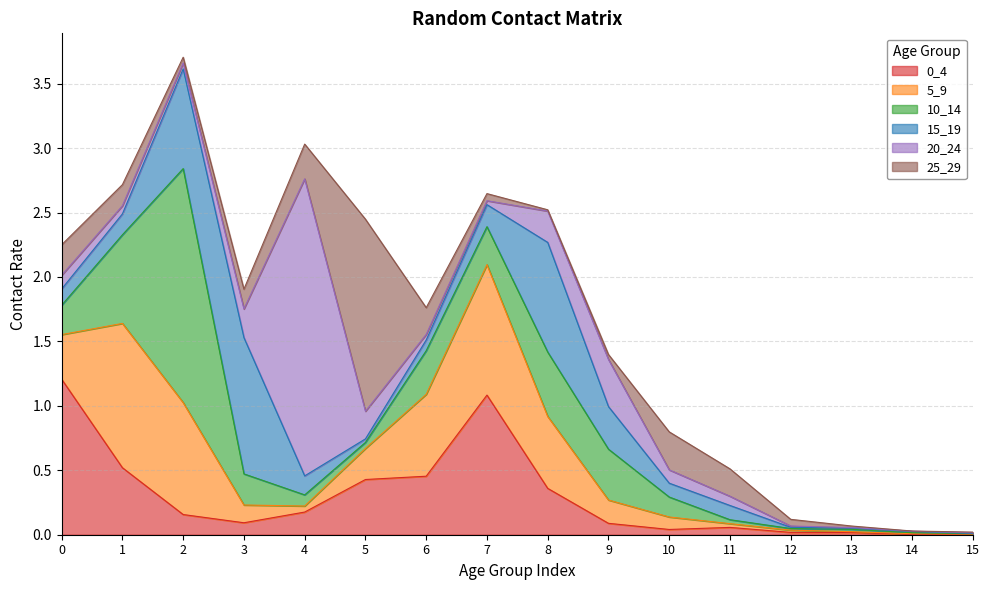

Does the chart have visible grid lines?

Yes